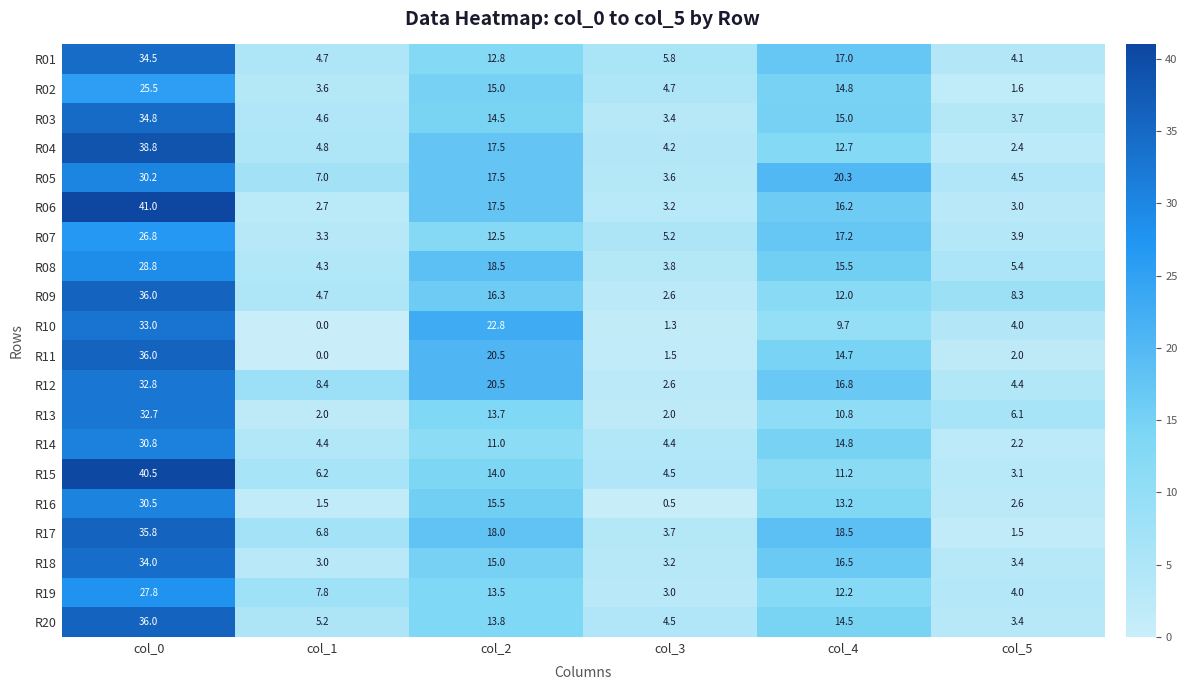

What is the minimum value for R17?

1.5